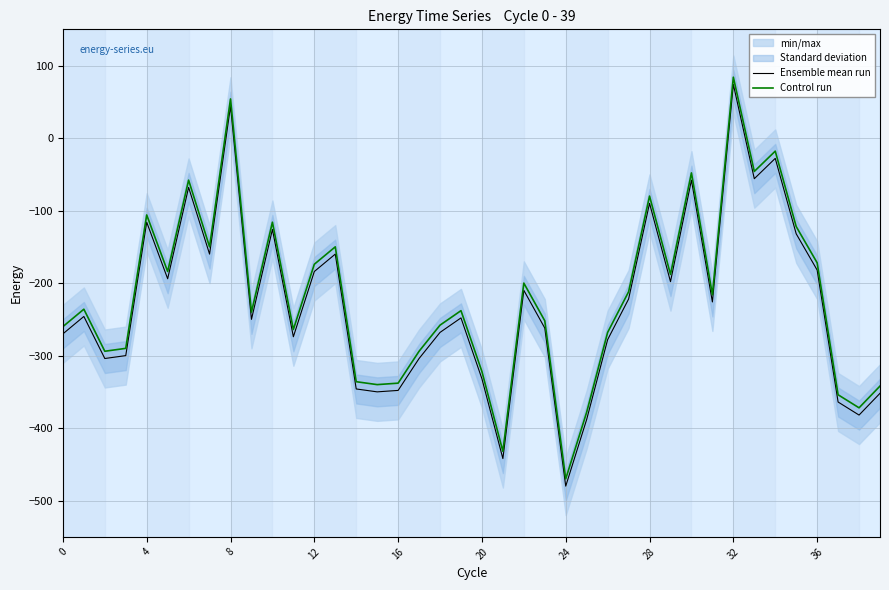

How many series are shown in this chart?

2